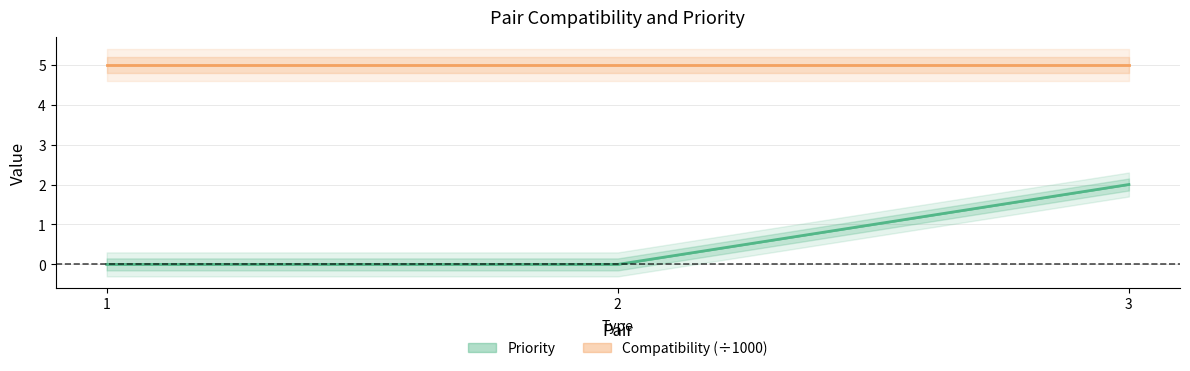

Reading left to right, list all the values displayed in this chart.

1=0	2=0	3=2